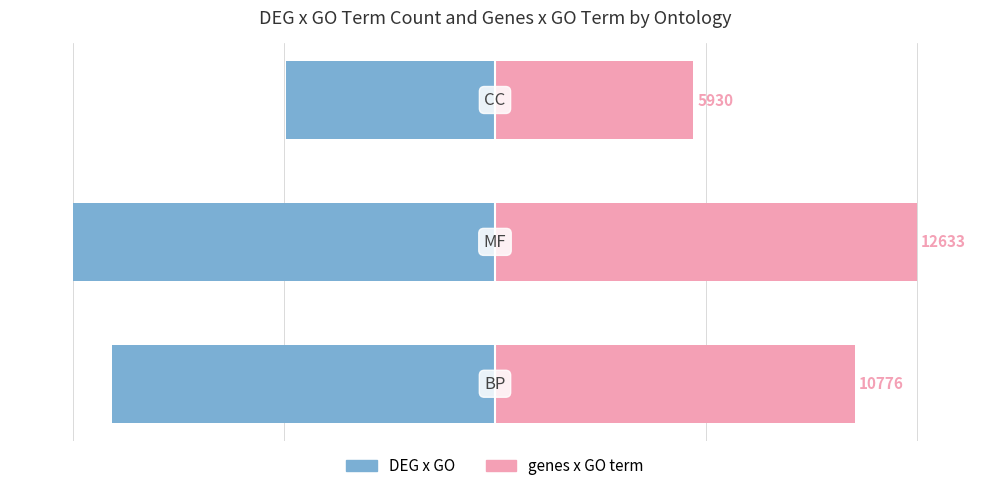

At which category does the chart reach its peak across all series?

1